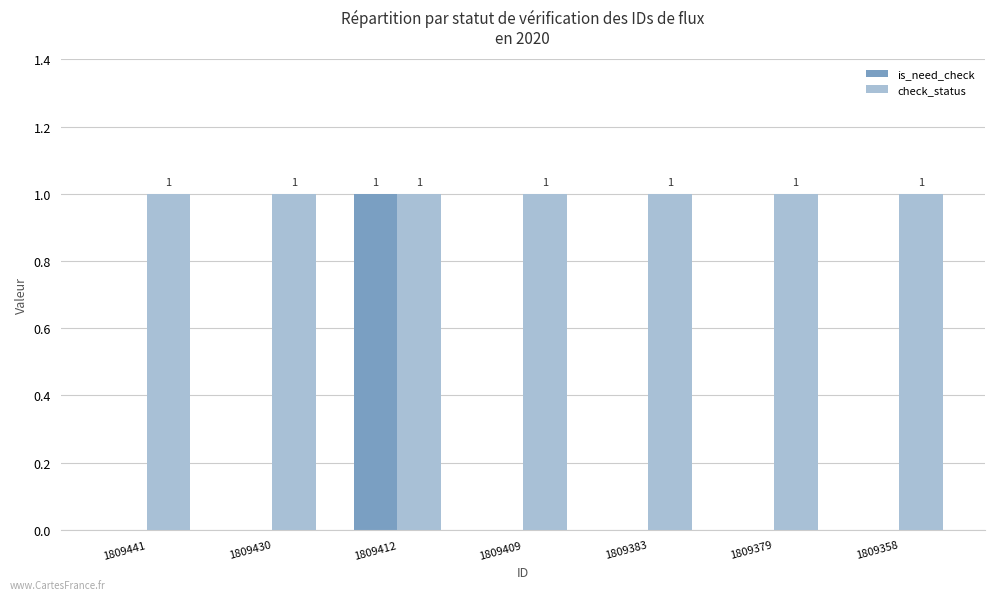

True or false: check_status has a value of 1 at 1809441.

True